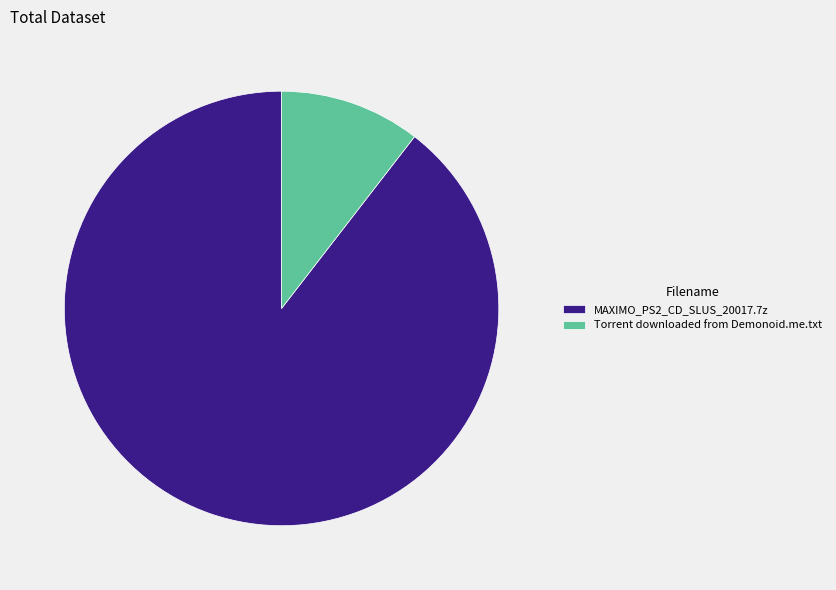

Which category has the smallest portion of the pie?

Torrent downloaded from Demonoid.me.txt